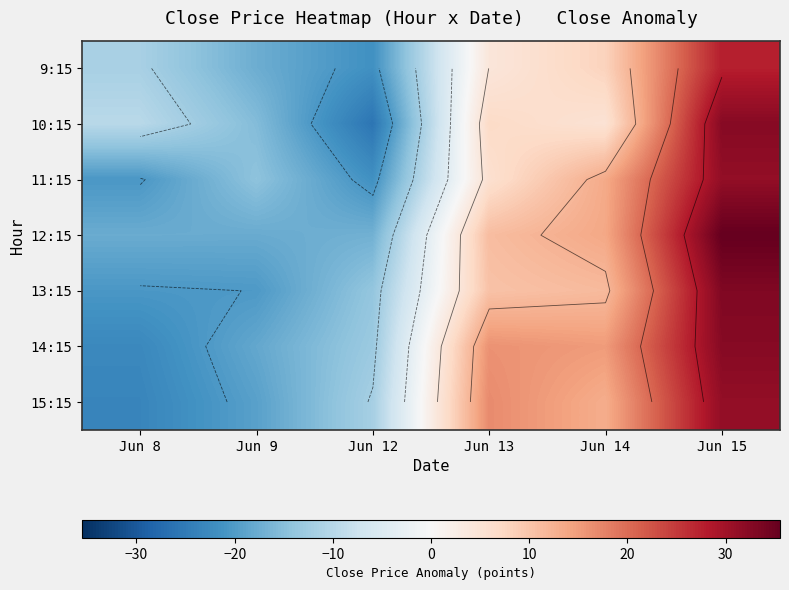

What value does the 9:15 series have at Jun 14?

8.0